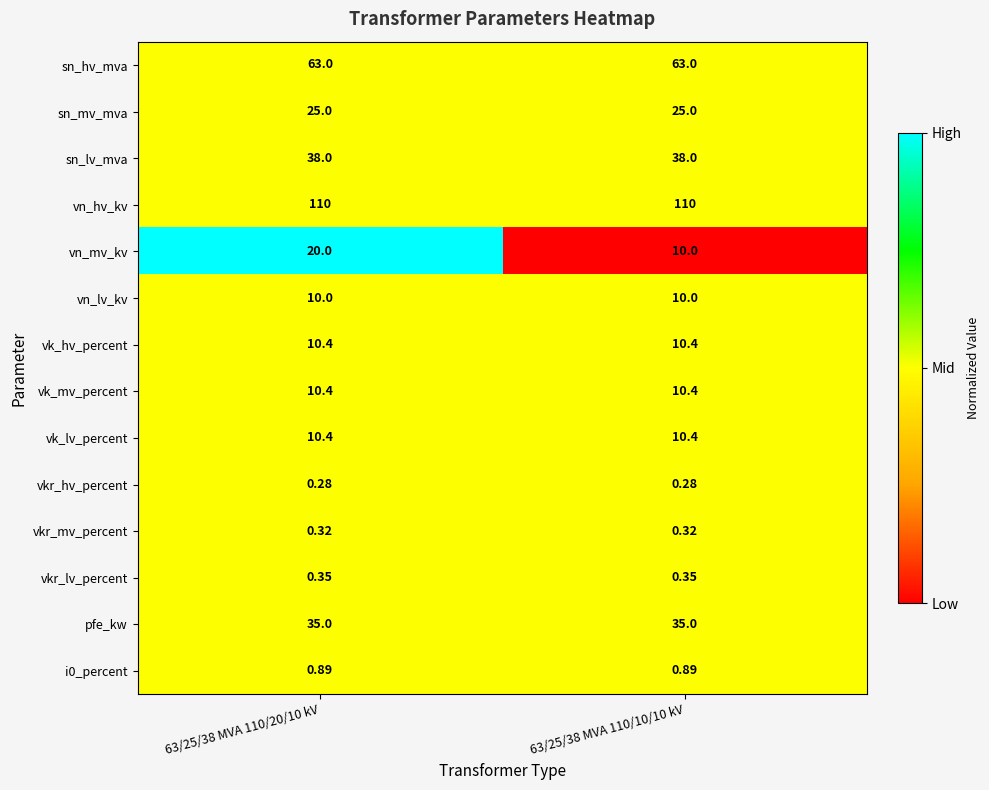

Which series has the widest spread of values?

vn_mv_kv